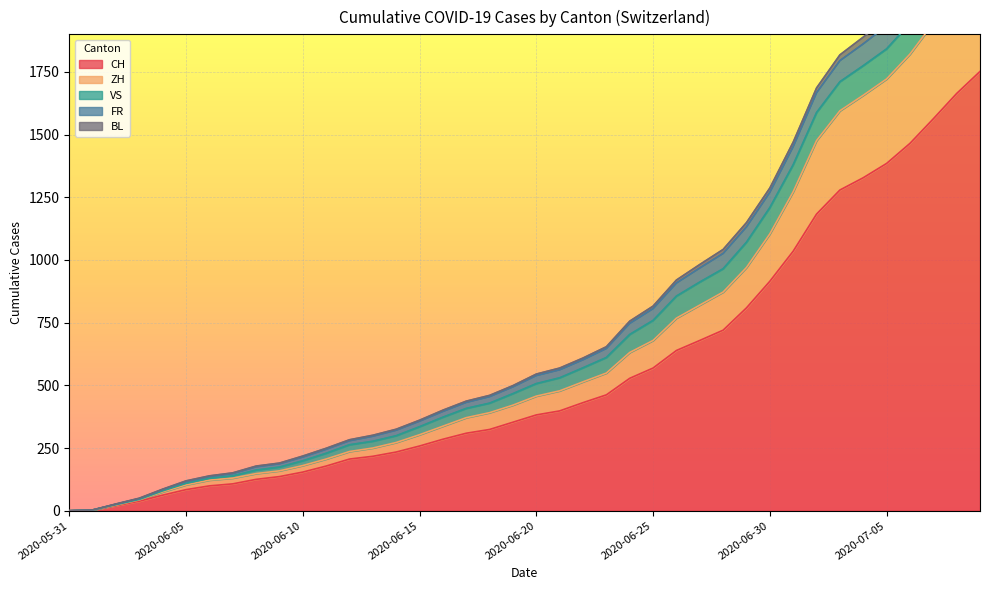

How many positive values does the FR series have?

39